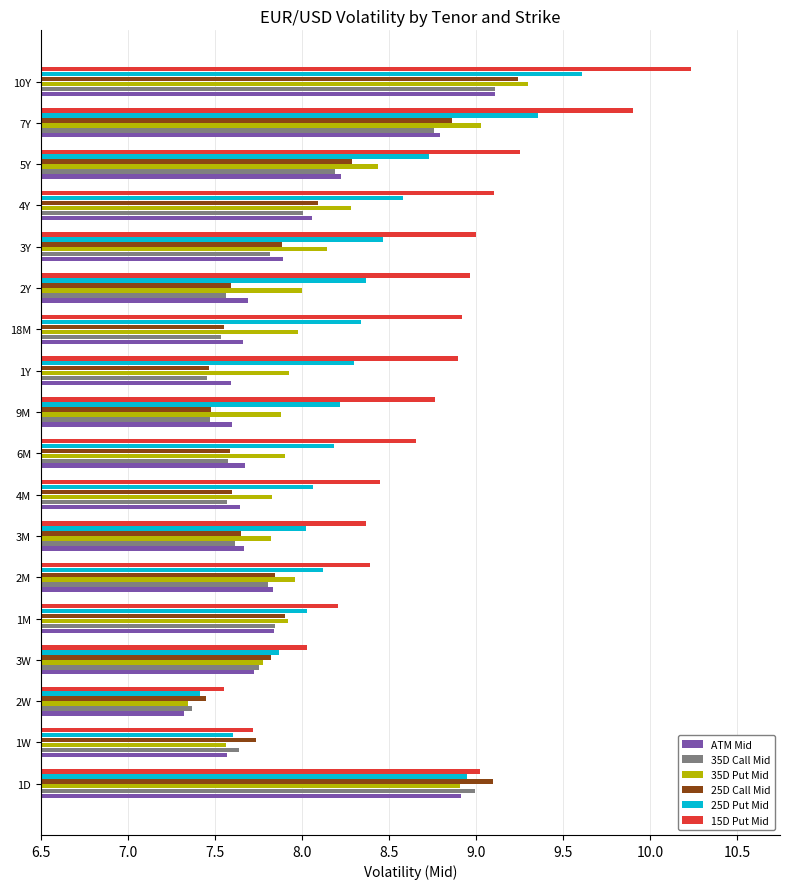

Which series has the largest total across all categories?

15D Put Mid